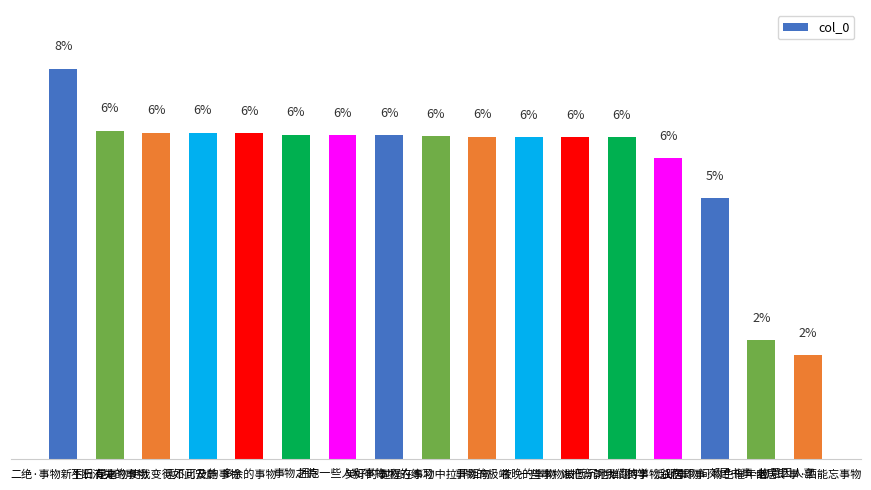

What is the label of the 2nd bar from the right?

郊居书事·物意因人喜